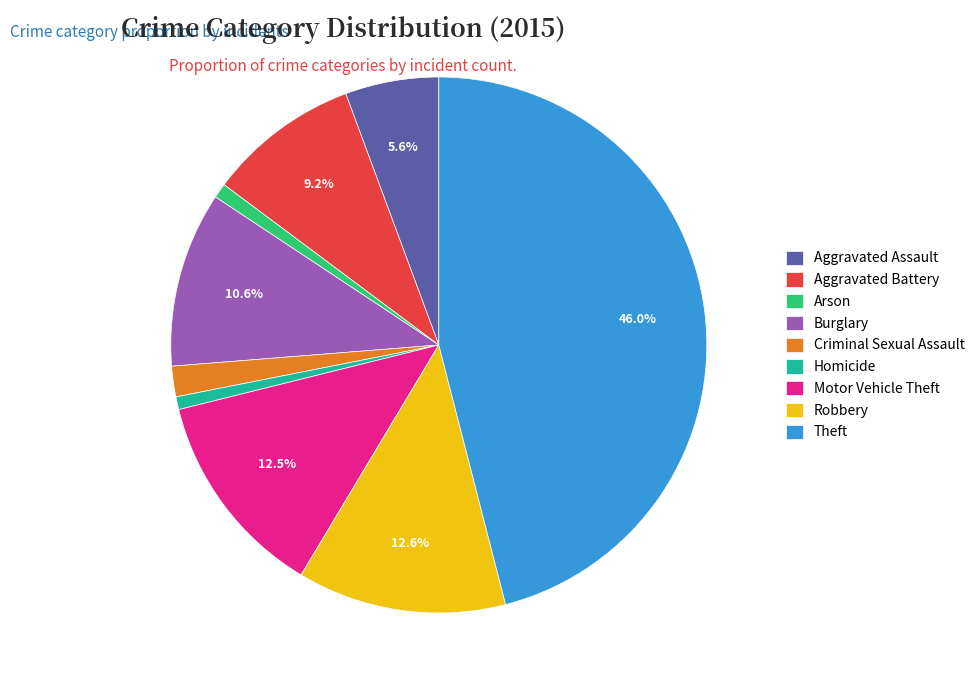

Which has a higher value, Burglary or Aggravated Battery?

Burglary